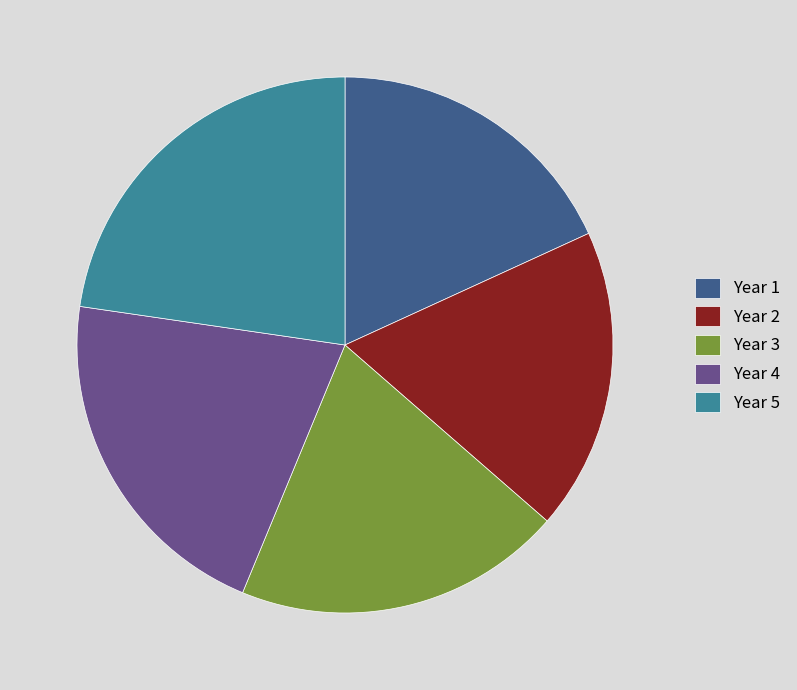

Which category has the biggest portion of the pie?

Year 5